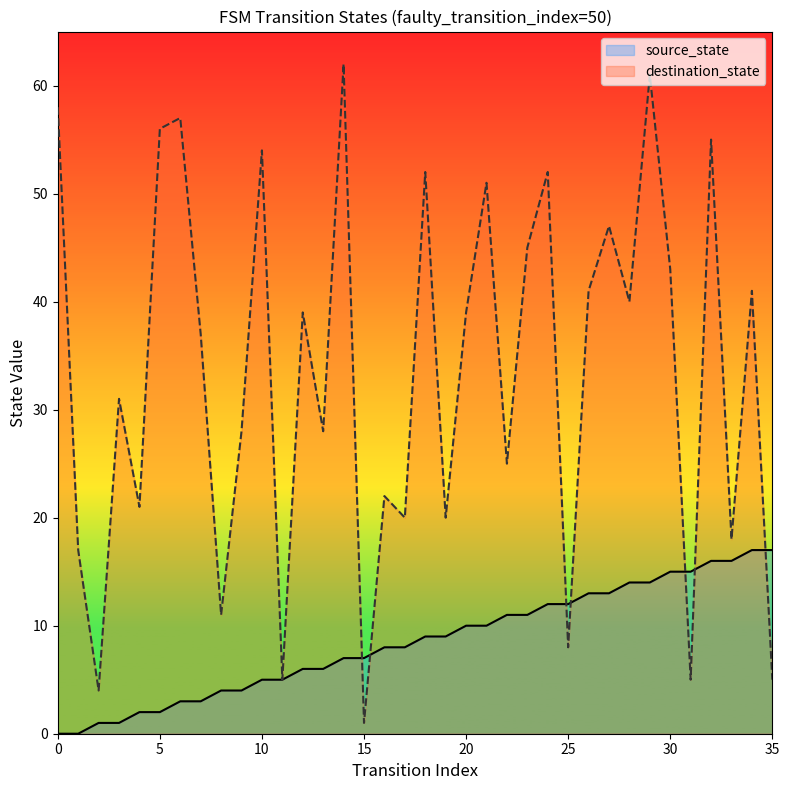

What is the average value of the destination_state series?

33